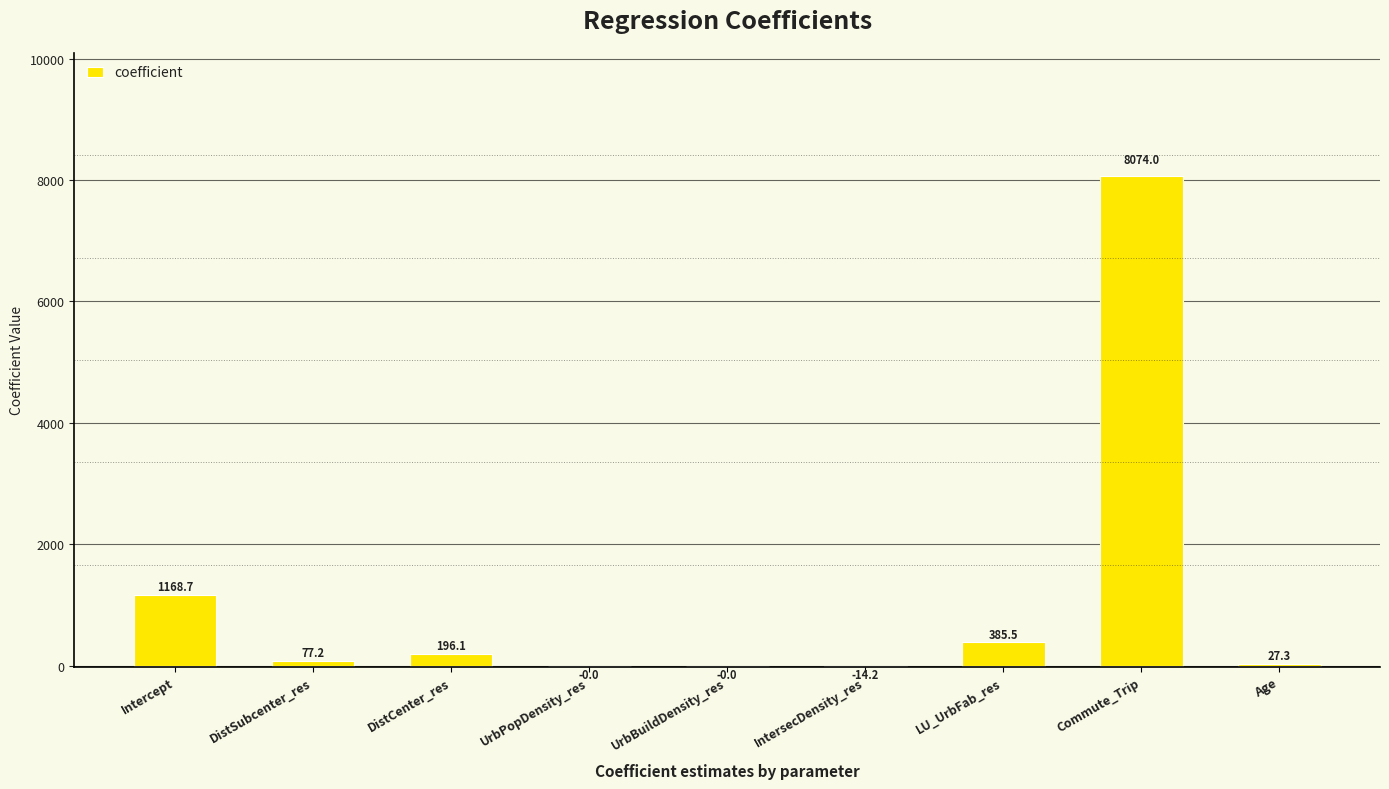

What is the sum of all values?

9914.7